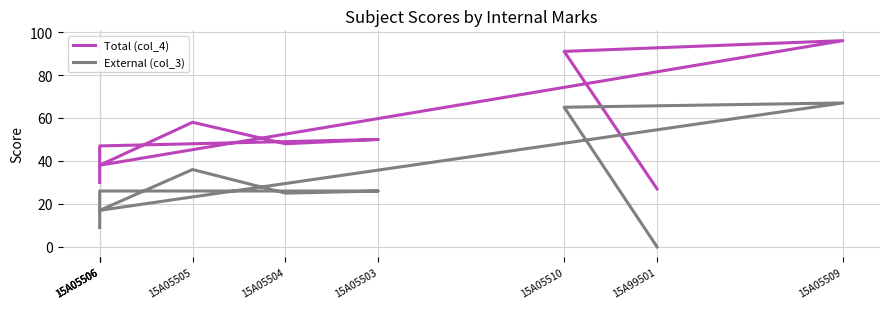

Reading left to right, list all the values displayed in this chart.

Total (col_4): 15A05506=30	15A05506=47	15A05503=50	15A05504=48	15A05505=58	15A05506=38	15A05509=96	15A05510=91	15A99501=27
External (col_3): 15A05506=9	15A05506=26	15A05503=26	15A05504=25	15A05505=36	15A05506=17	15A05509=67	15A05510=65	15A99501=0